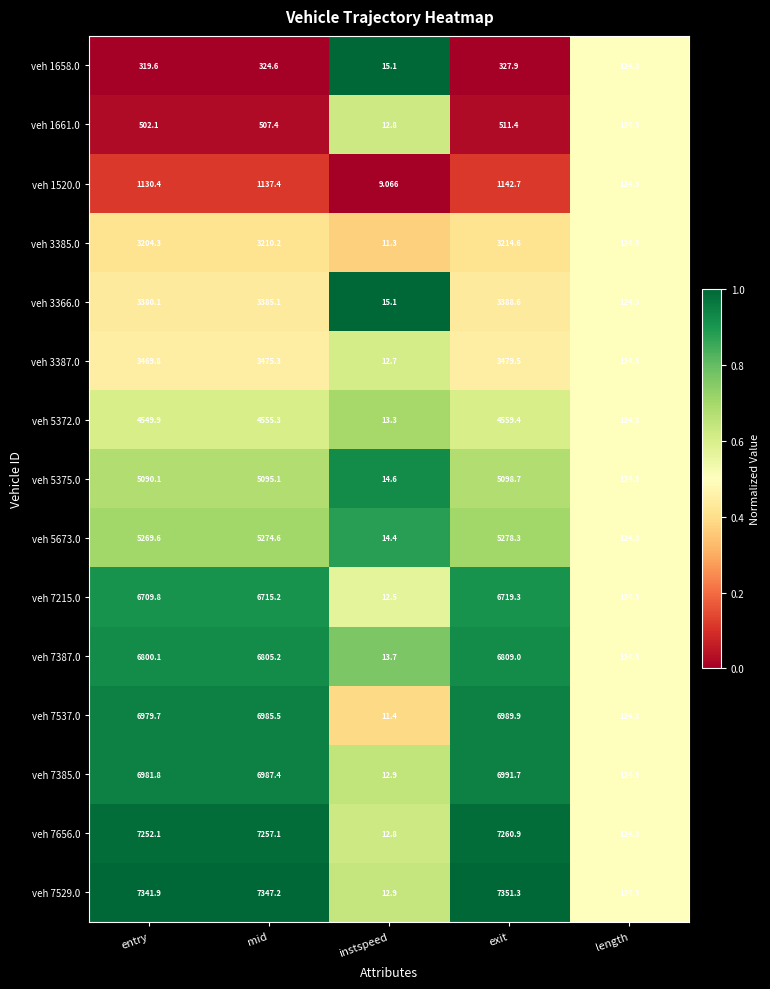

What is the spread (max minus min) of values at mid?

7022.6